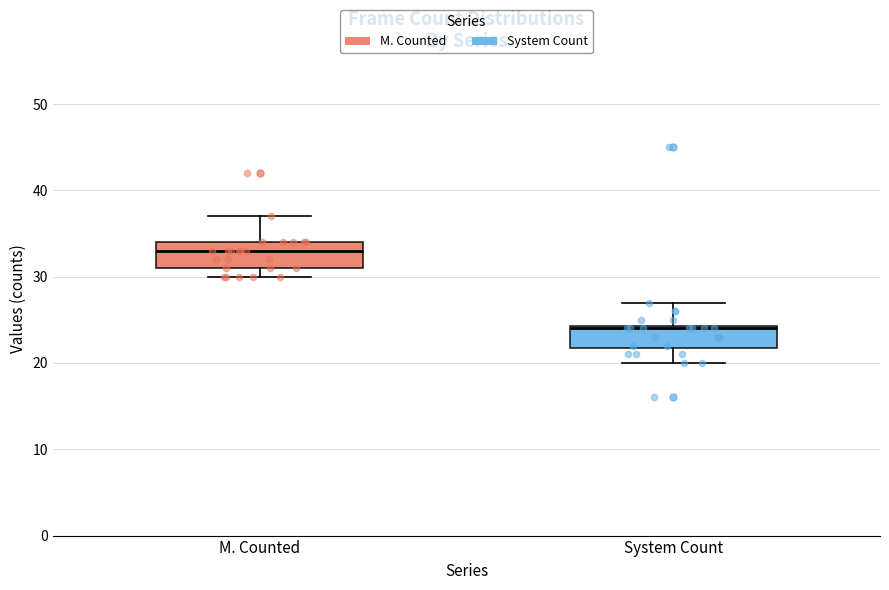

Which box has the lowest median line?

System Count